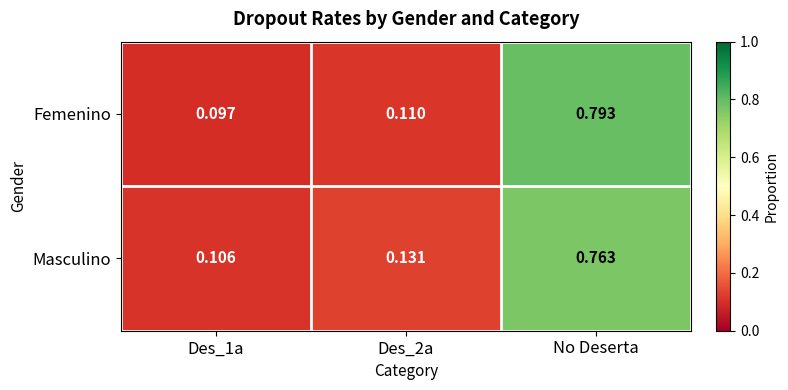

Is the value of Masculino at Des_2a greater than the value of Femenino at No Deserta?

No